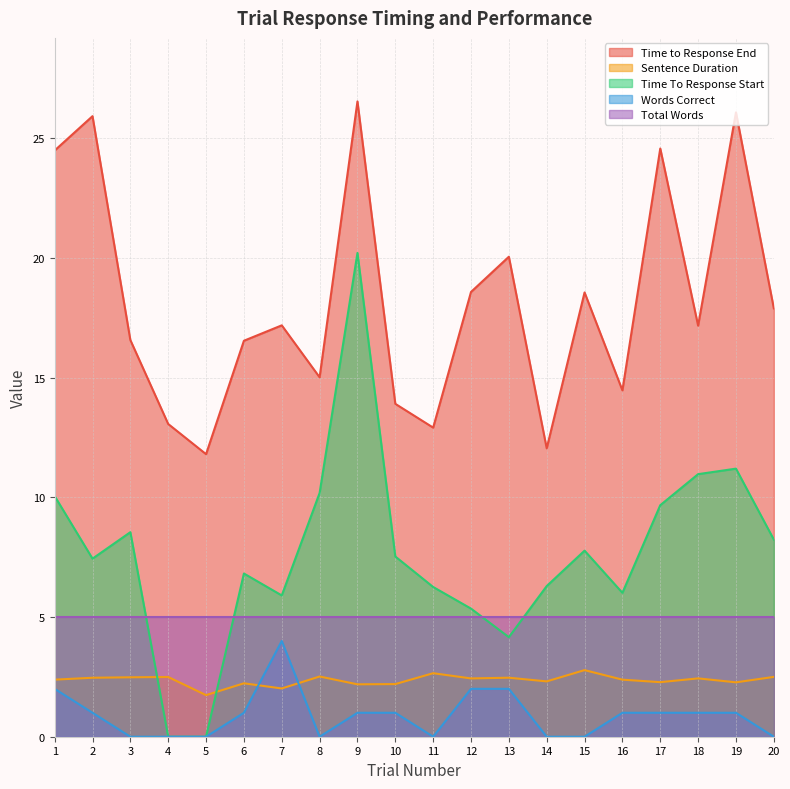

True or false: Time To Response Start has a value of 20.2 at 9.

True